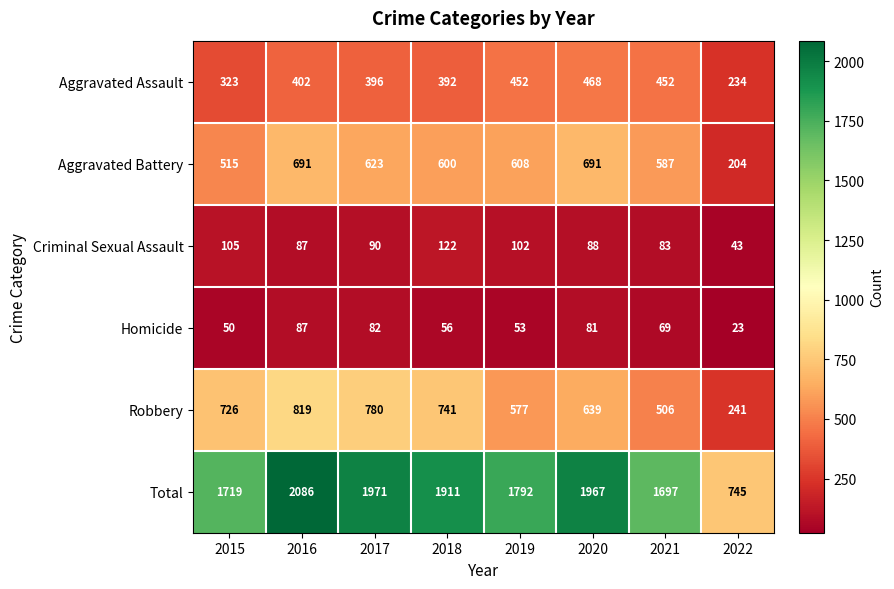

Rank the series at 2019 from highest to lowest value.

Total, Aggravated Battery, Robbery, Aggravated Assault, Criminal Sexual Assault, Homicide